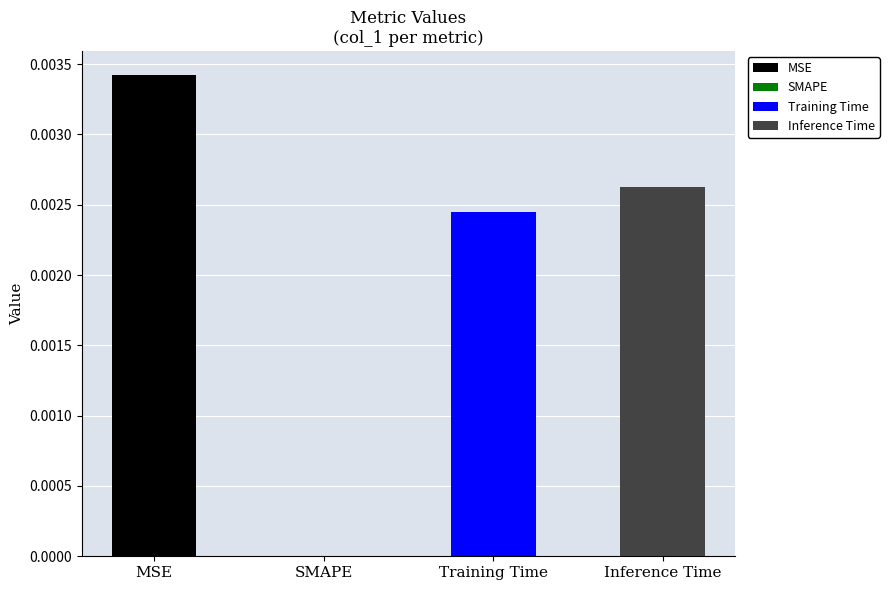

At which category does the chart reach its peak across all series?

MSE